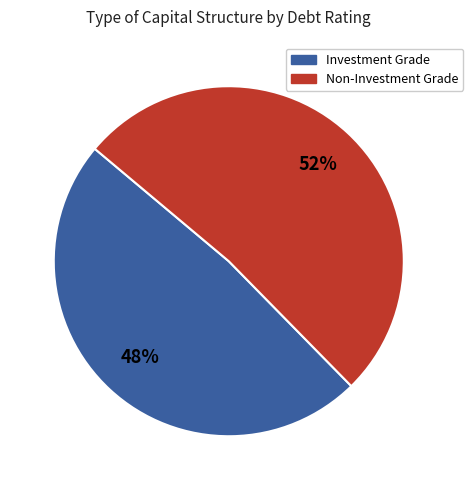

Is there a majority slice in this chart?

Yes